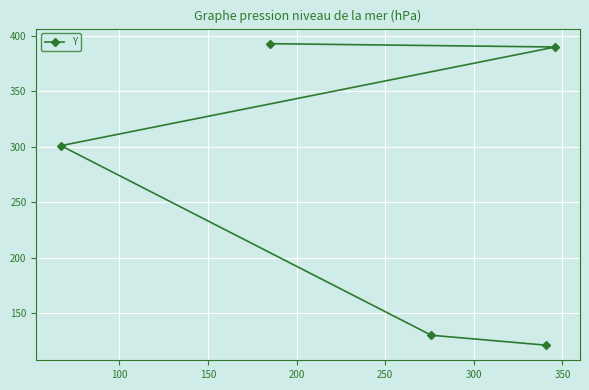

What is the value of the 2nd point from the left?

393